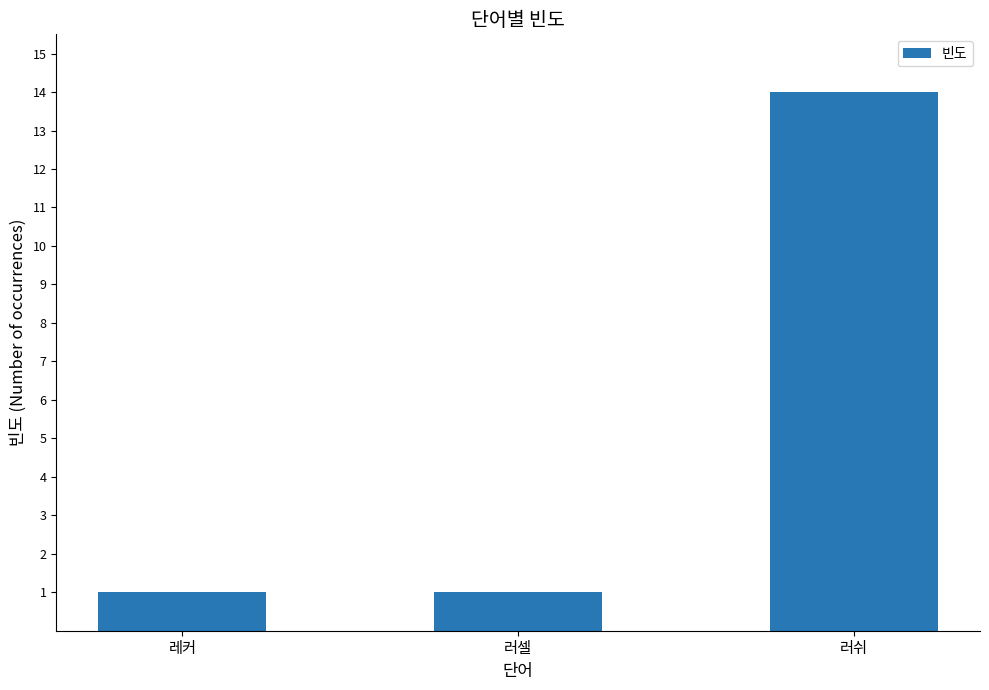

What position from the left is 러쉬?

3